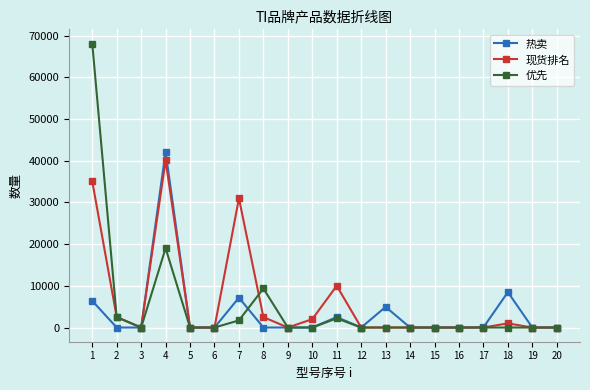

How many data points in 现货排名 are above 0?

8